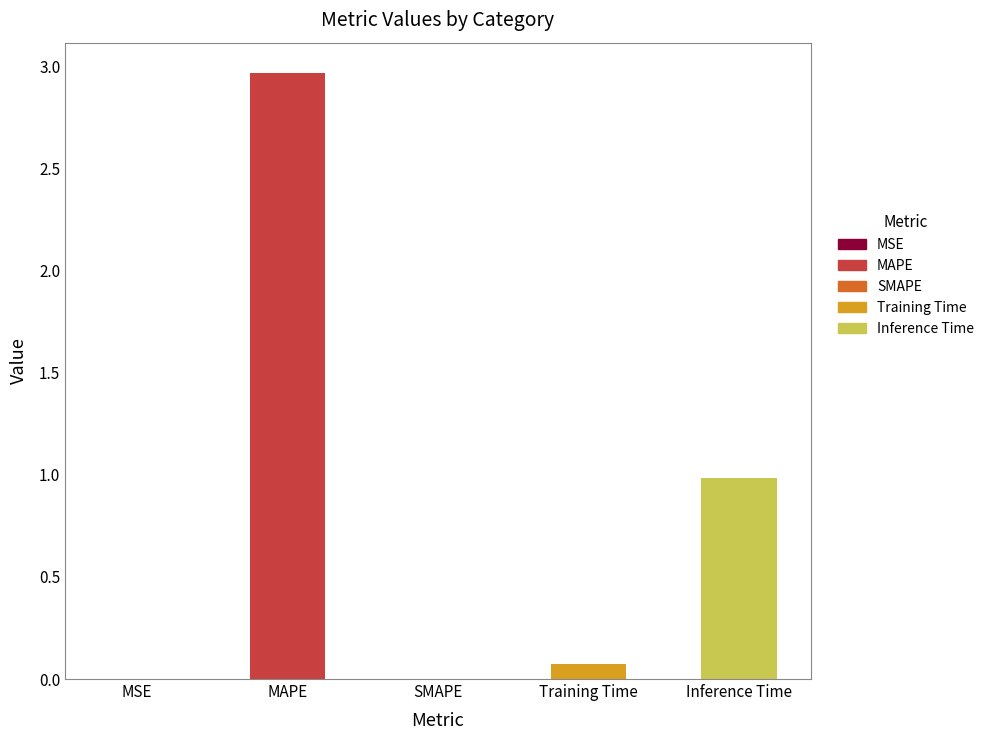

What is the greatest value displayed?

3.0